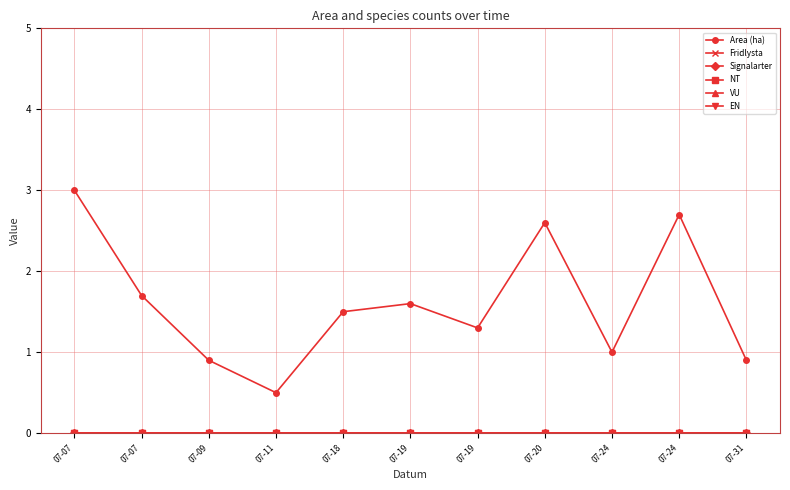

Rank the series by their maximum value, from highest to lowest.

Area (ha), Fridlysta, Signalarter, NT, VU, EN